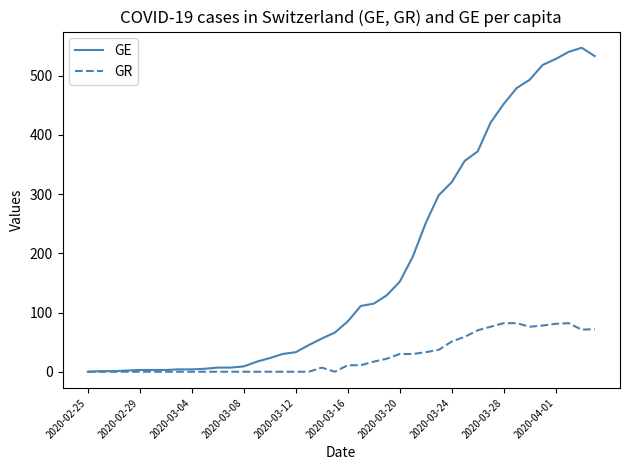

List the series in order of their peak value, highest first.

GE, GR